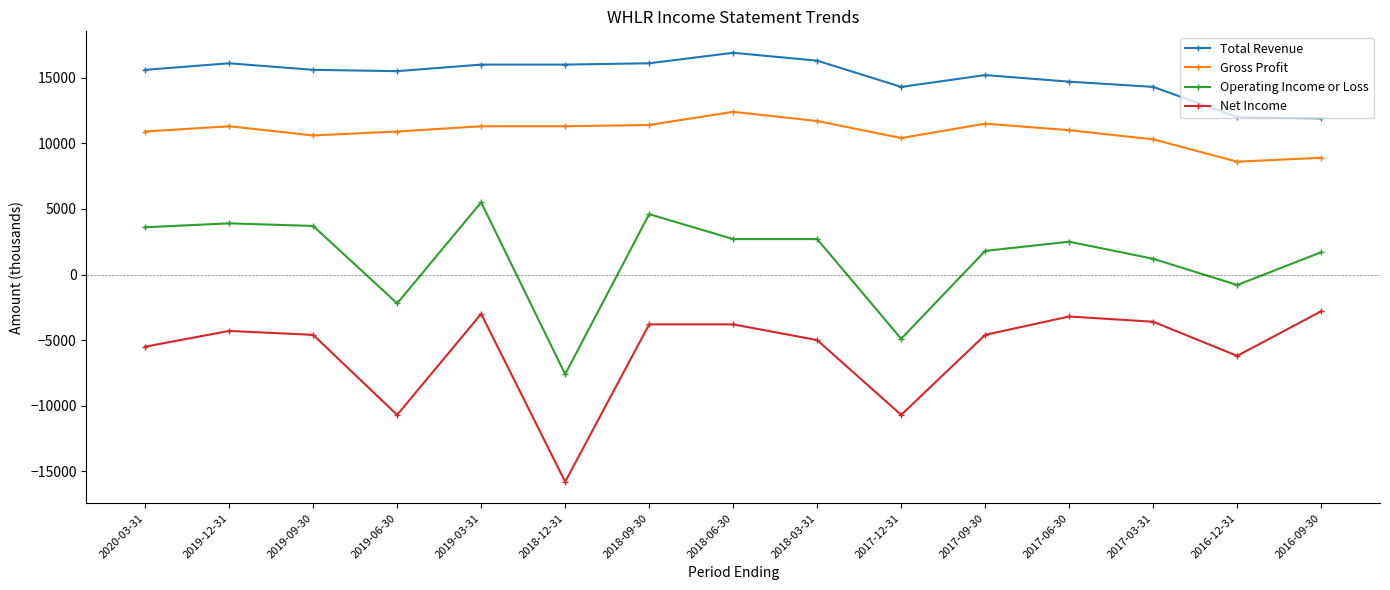

How many lines are shown in the chart?

4